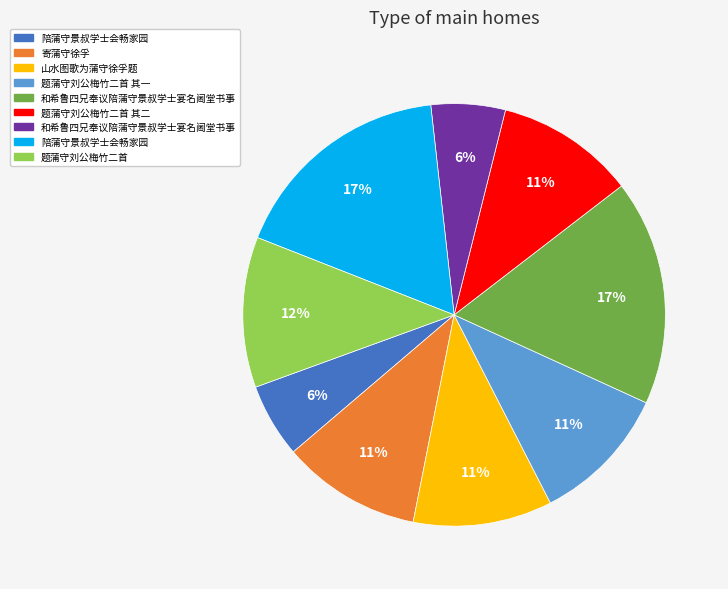

To the nearest percent, what is the average slice percentage?

11%